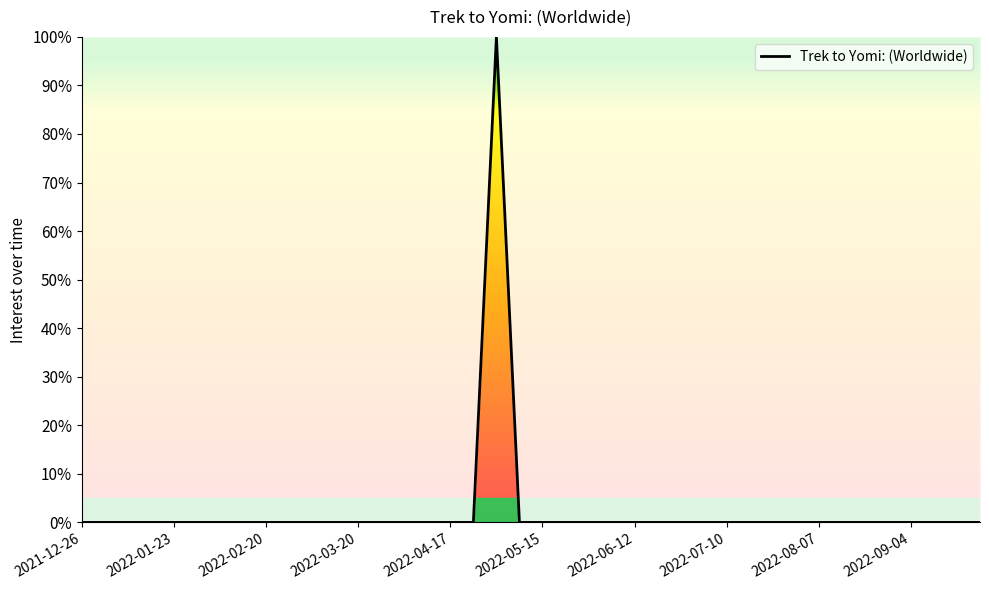

What is the difference between the maximum and minimum values?

100